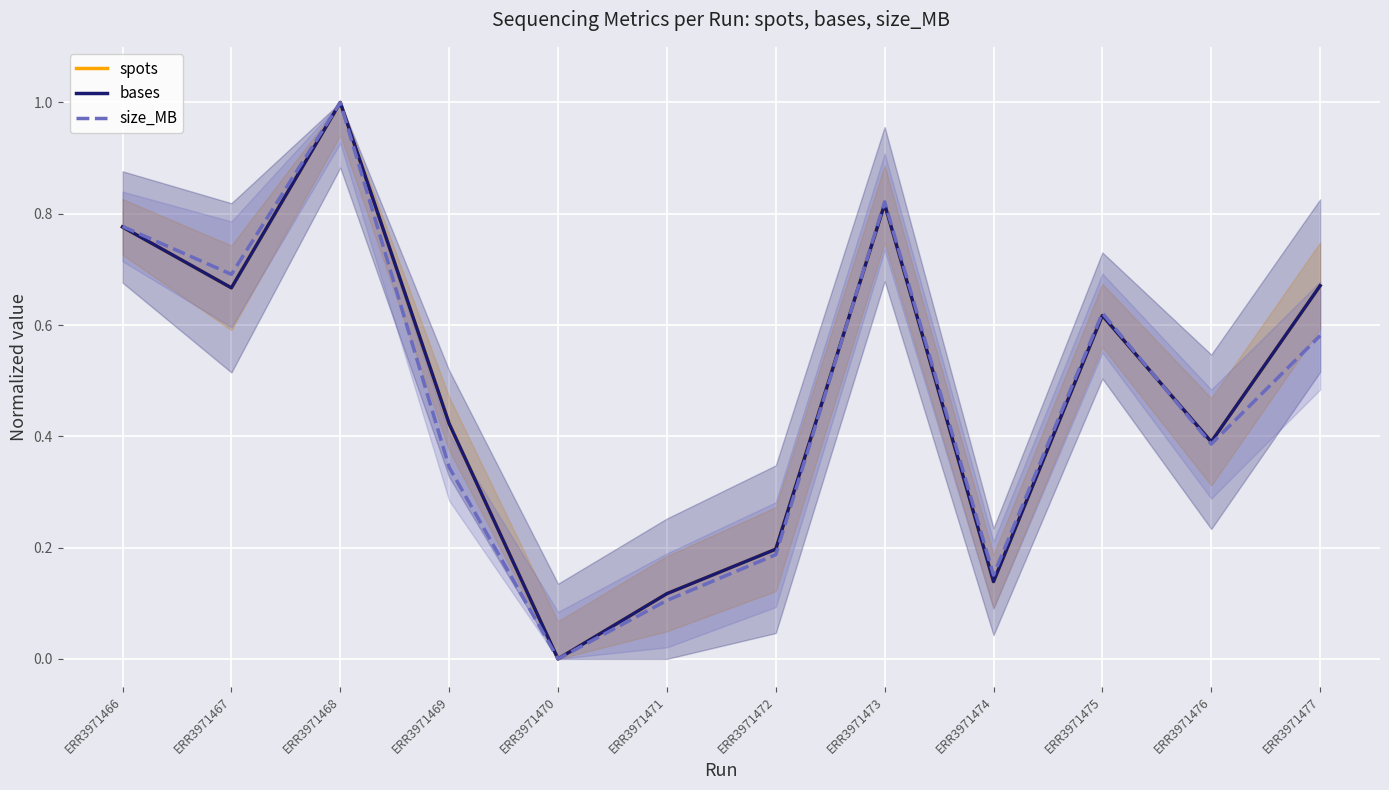

At which category is the sum across all series the highest?

ERR3971468